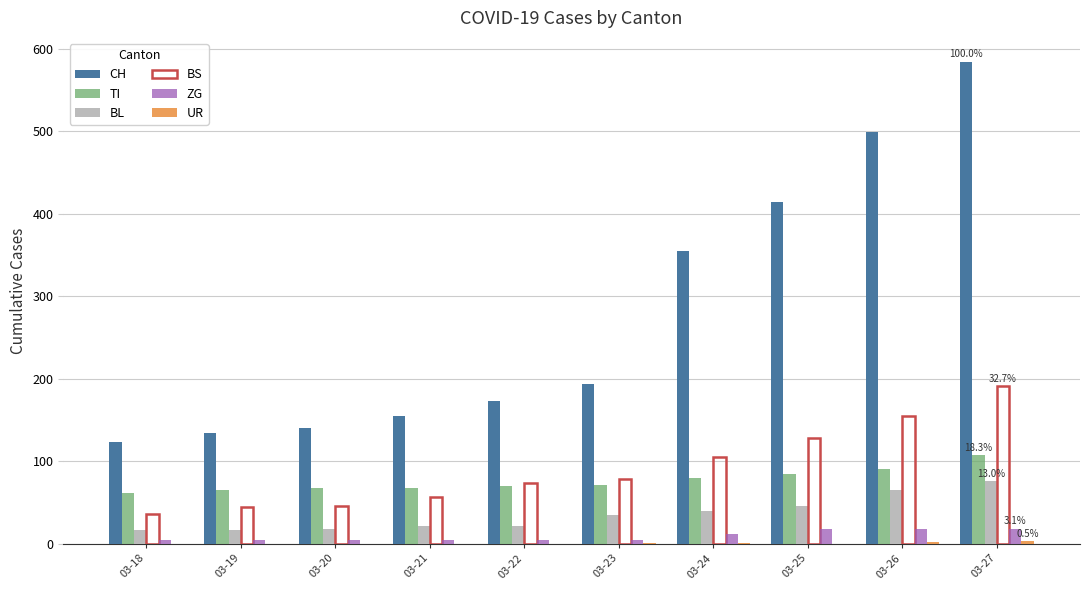

Between 03-25 and 03-26, which series saw the biggest shift?

CH